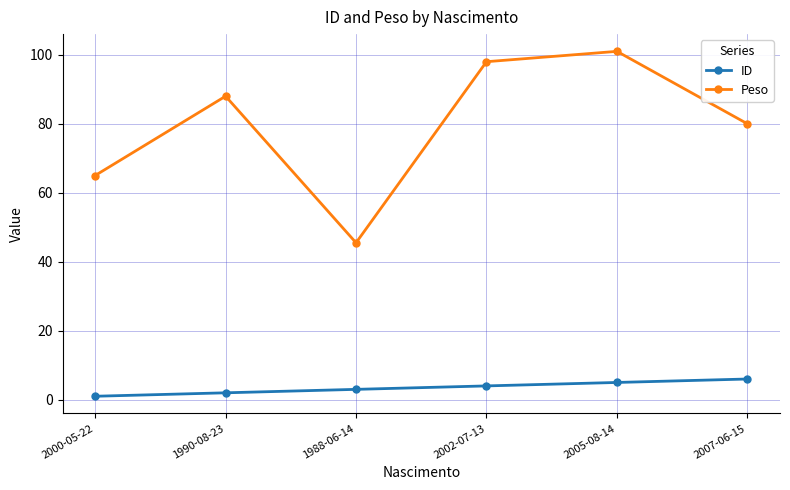

Reading right to left, list all the values displayed in this chart.

ID: 6.0	5.0	4.0	3.0	2.0	1.0
Peso: 80.0	101.0	98.0	45.5	88.0	65.0